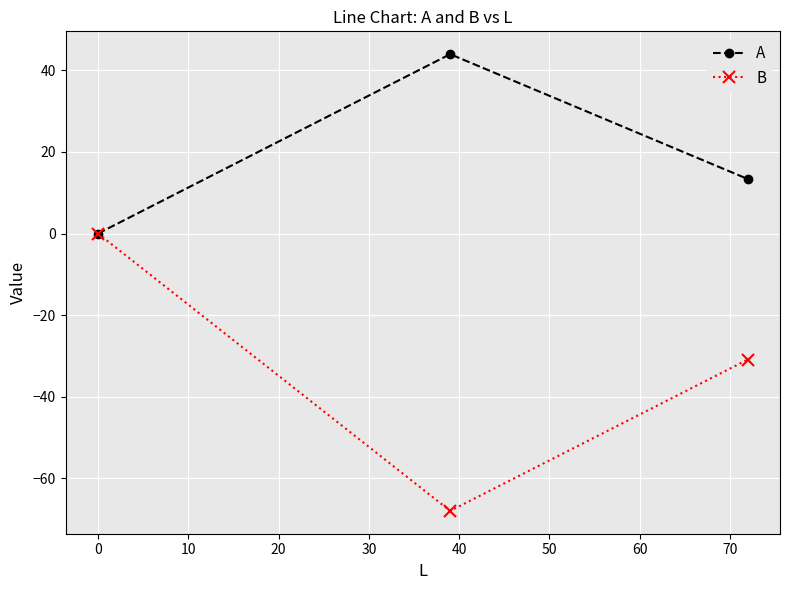

What is the average value of the B series?

-33.0